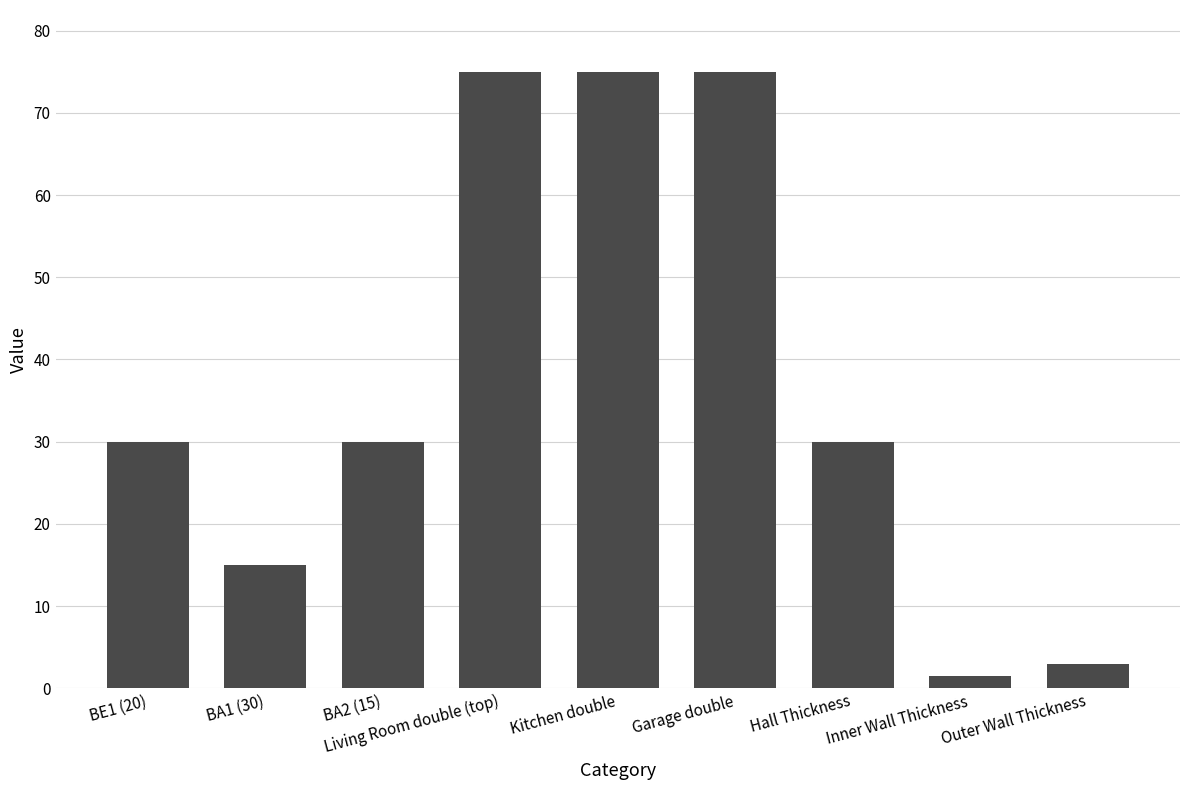

Reading left to right, extract all data points from this chart.

BE1 (20)=30.0	BA1 (30)=15.0	BA2 (15)=30.0	Living Room double (top)=75.0	Kitchen double=75.0	Garage double=75.0	Hall Thickness=30.0	Inner Wall Thickness=1.5	Outer Wall Thickness=3.0